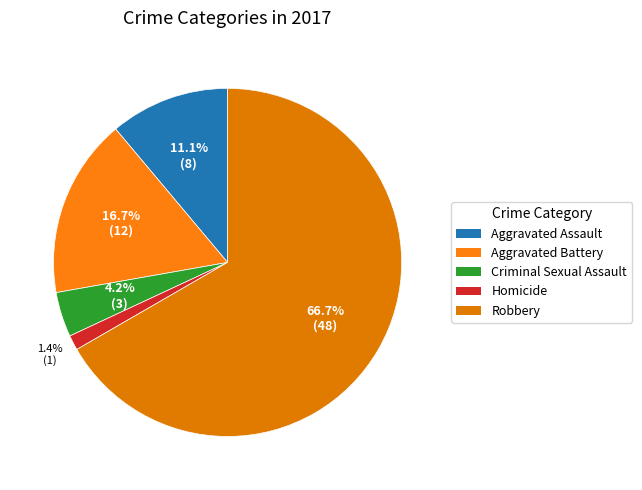

Does any single category account for the majority?

Yes